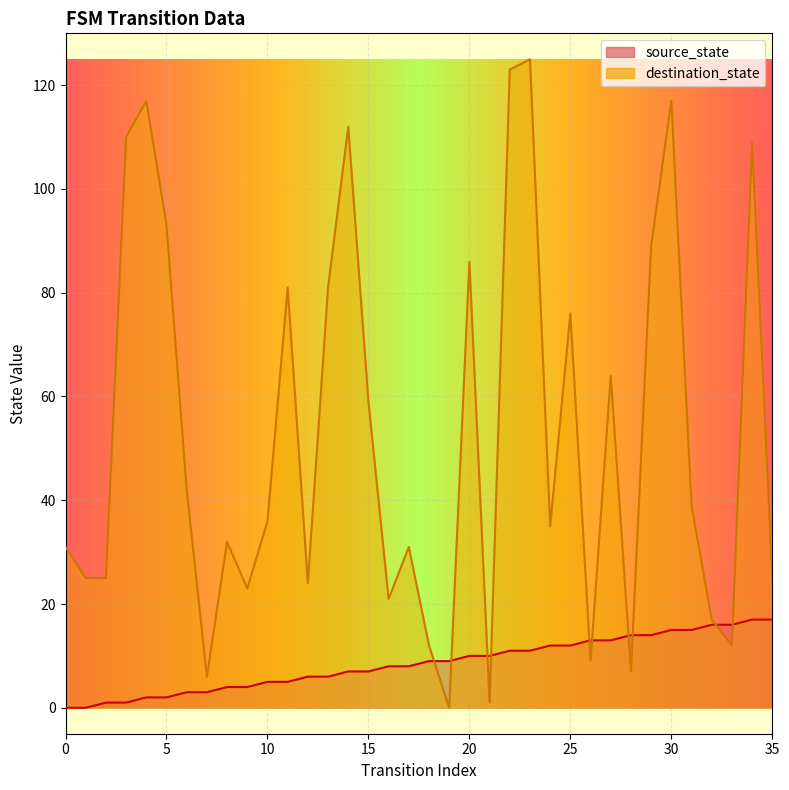

Between which two adjacent categories do source_state and destination_state first intersect?

18 and 19